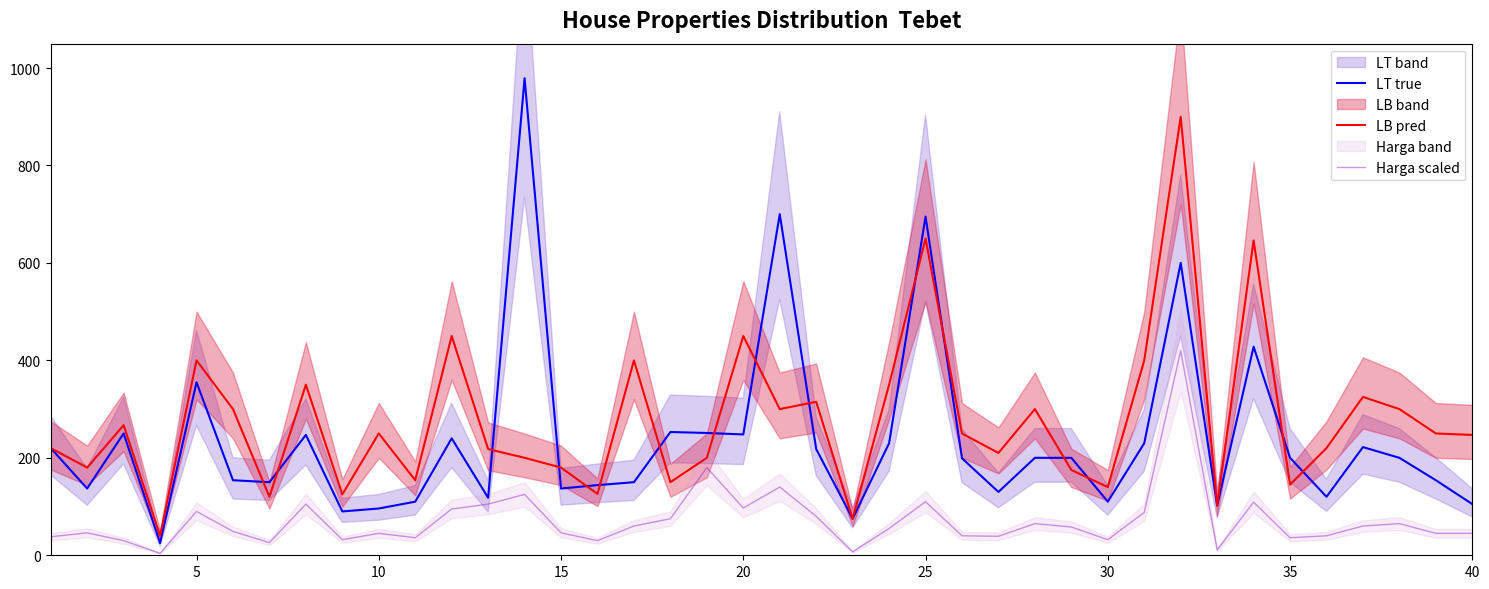

What is the maximum value for LB pred?

900